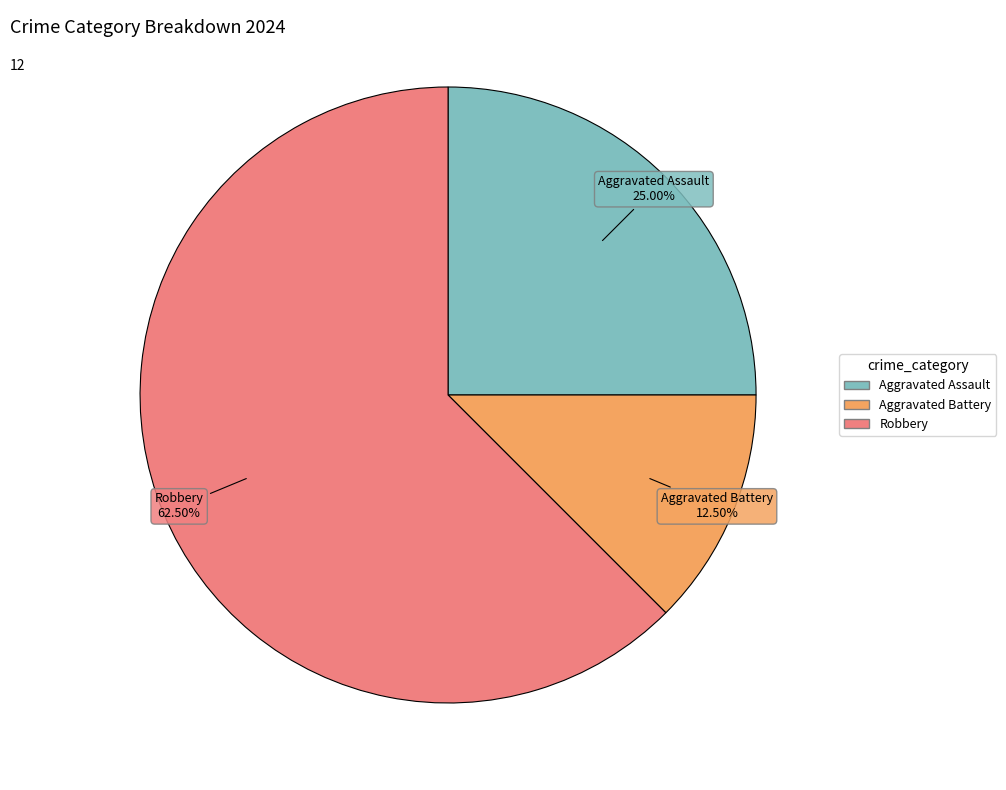

To the nearest percent, what is the average slice percentage?

33%